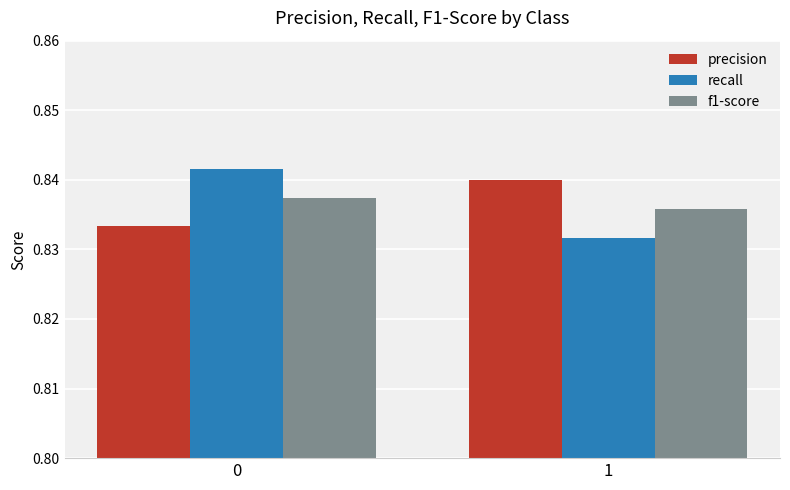

How many bars are there in each group?

3